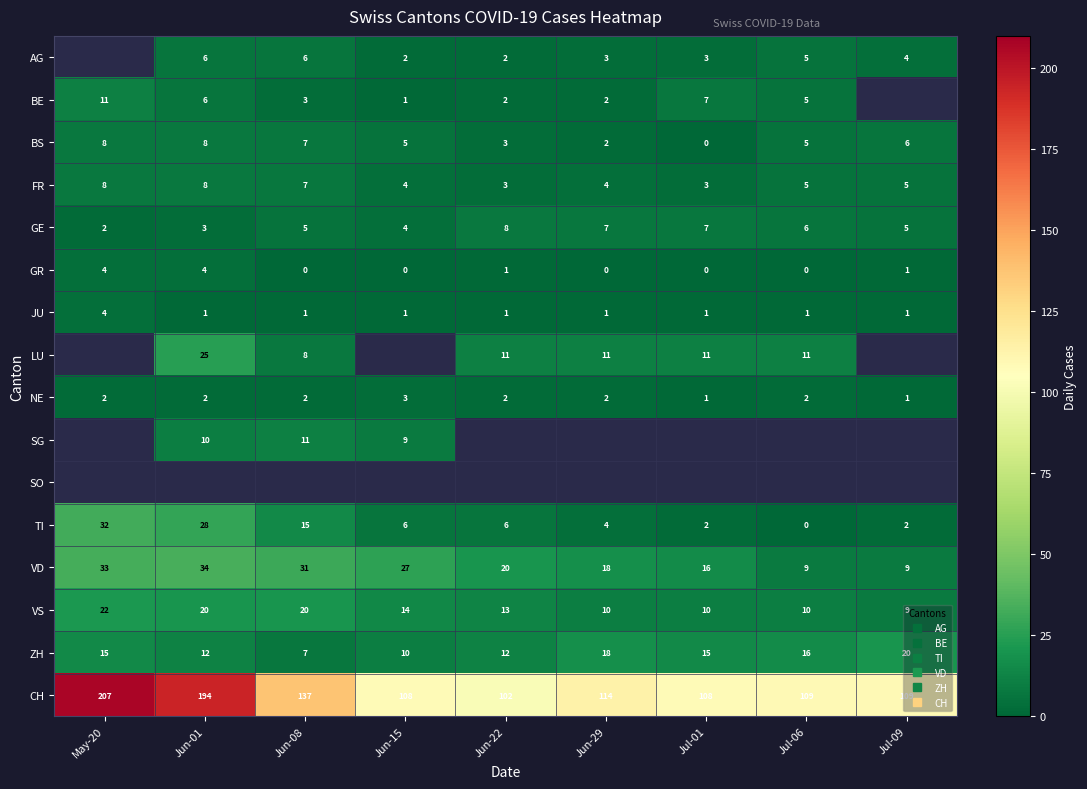

Which series has the largest range (max minus min)?

CH